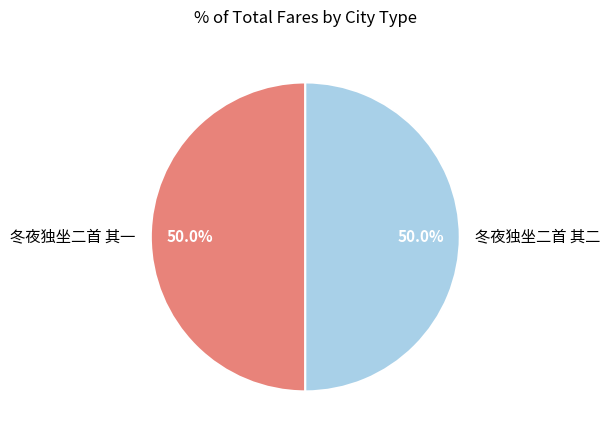

The 冬夜独坐二首 其一 slice represents 61% of the pie. True or false?

False